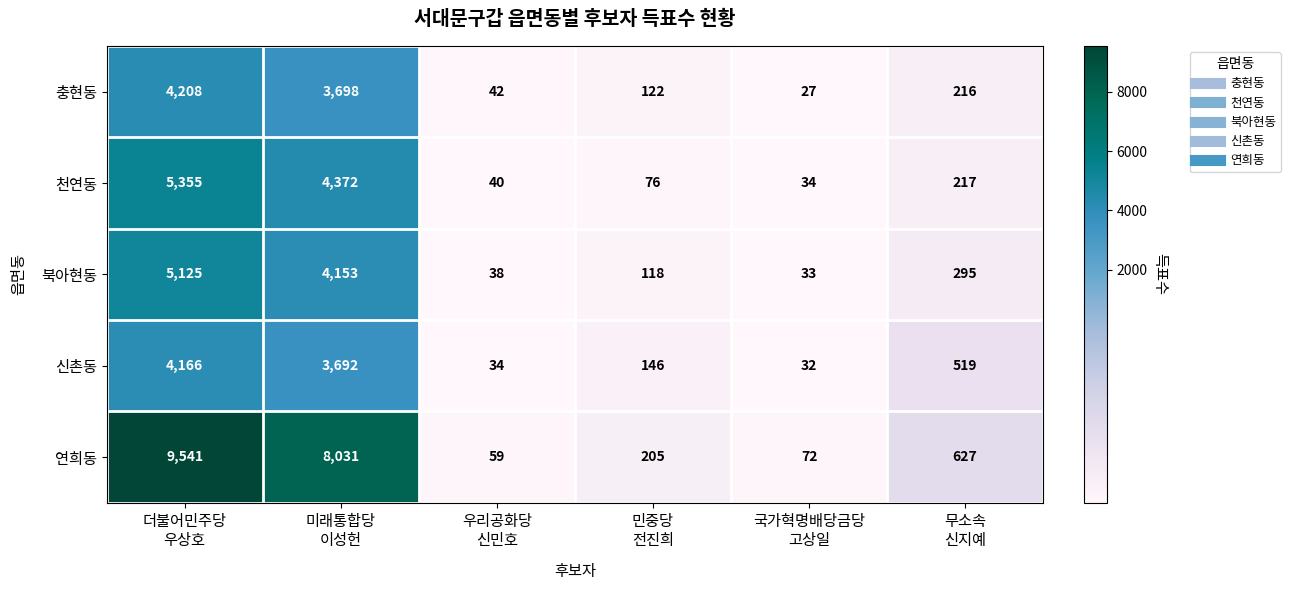

What is the difference between the maximum and minimum values in the 연희동 series?

9482